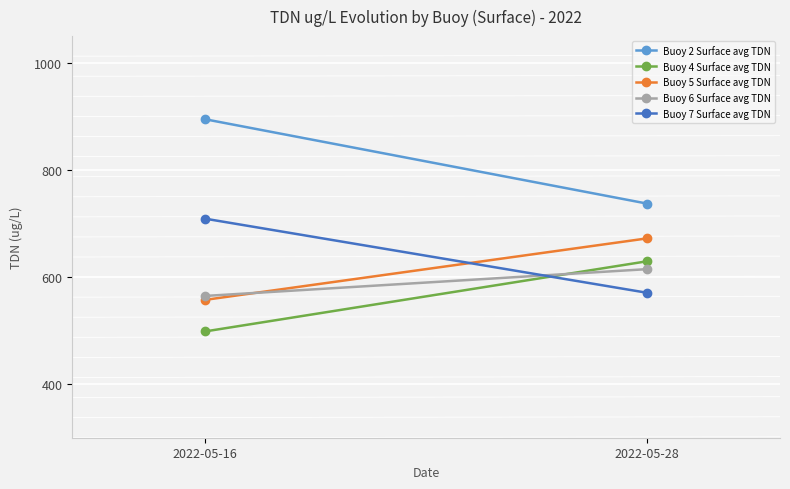

Between 2022-05-28 and 2022-05-16, which is larger?

2022-05-16